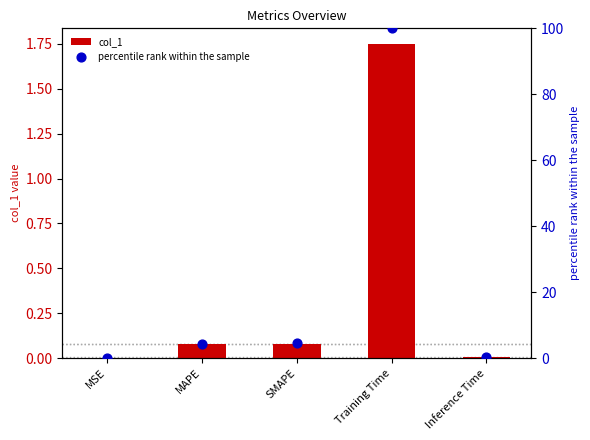

At how many categories does at least one series exceed 53?

1